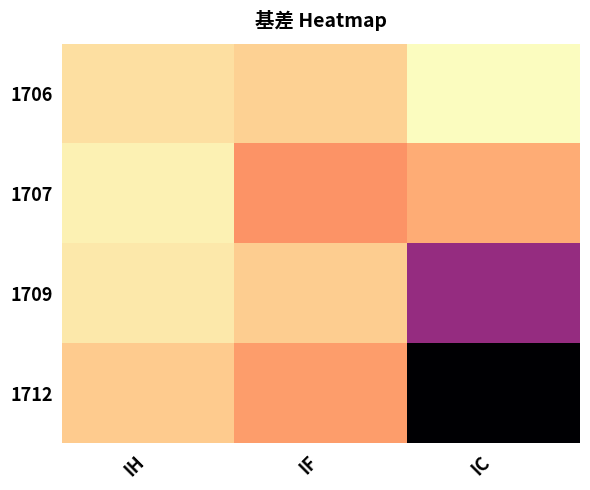

Reading left to right, transcribe all the data shown in this chart.

1706: IH=3.4	IF=-3.3	IC=17.1
1707: IH=11.8	IF=-31.3	IC=-20.7
1709: IH=7.0	IF=-5.3	IC=-107.5
1712: IH=-5.8	IF=-27.3	IC=-198.9